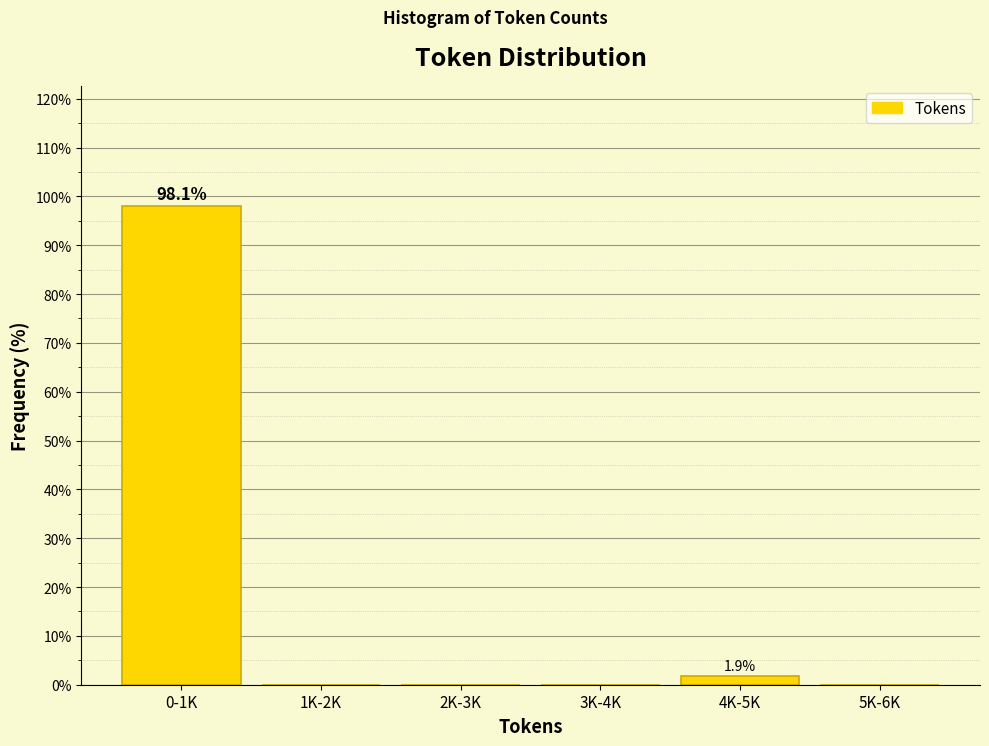

Reading left to right, what are all the values shown in this chart?

0-1K=98.1	1K-2K=0.0	2K-3K=0.0	3K-4K=0.0	4K-5K=1.9	5K-6K=0.0